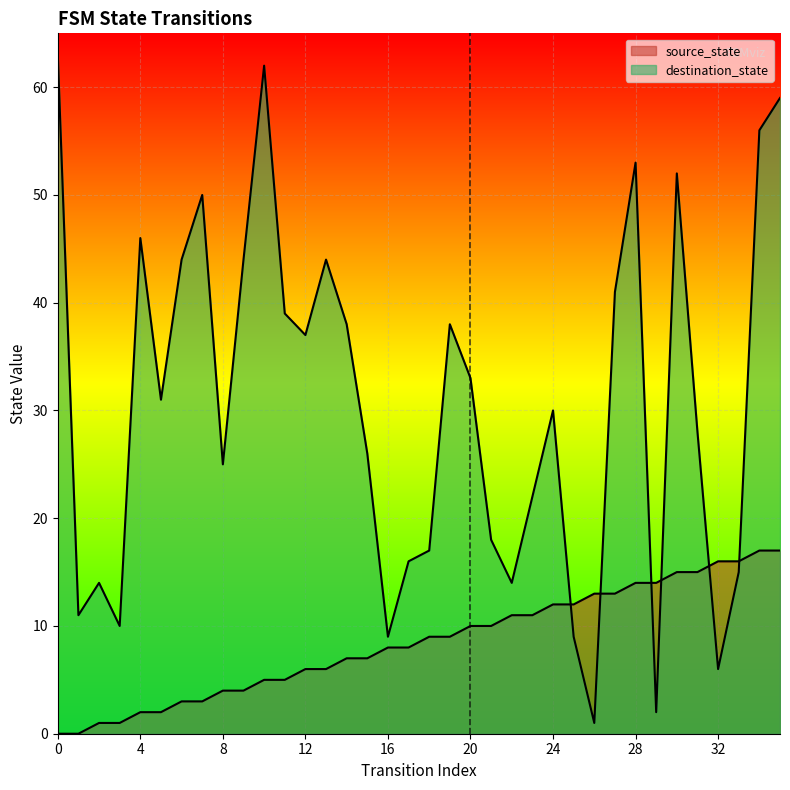

Count the number of categories in the chart.

36